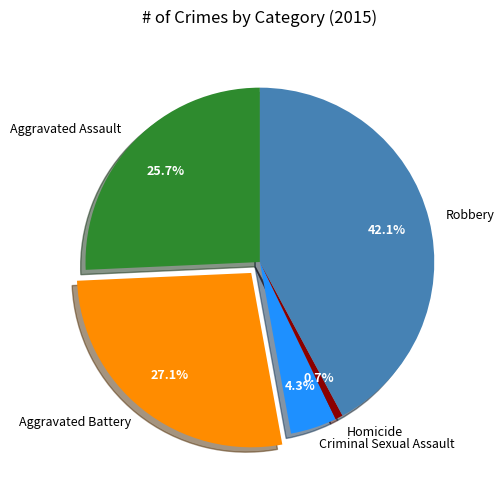

Is it true that Robbery is 32% of the pie?

False